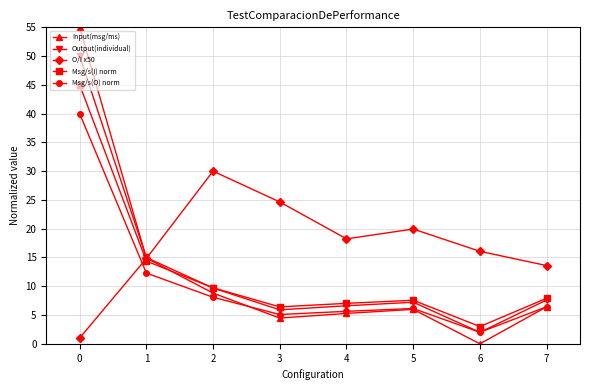

Rank the series by their maximum value, from highest to lowest.

Input(msg/ms), Output(individual), Msg/s(I) norm, Msg/s(O) norm, O/I x50